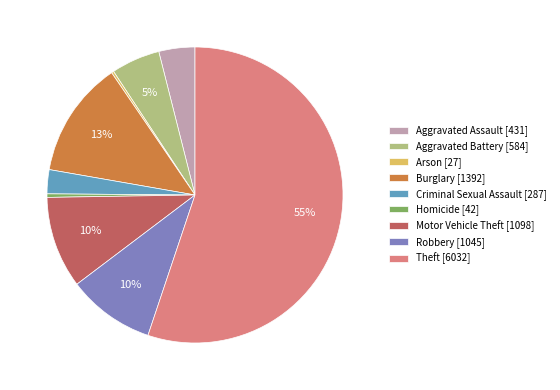

What percentage is the Theft slice, to the nearest percent?

55%